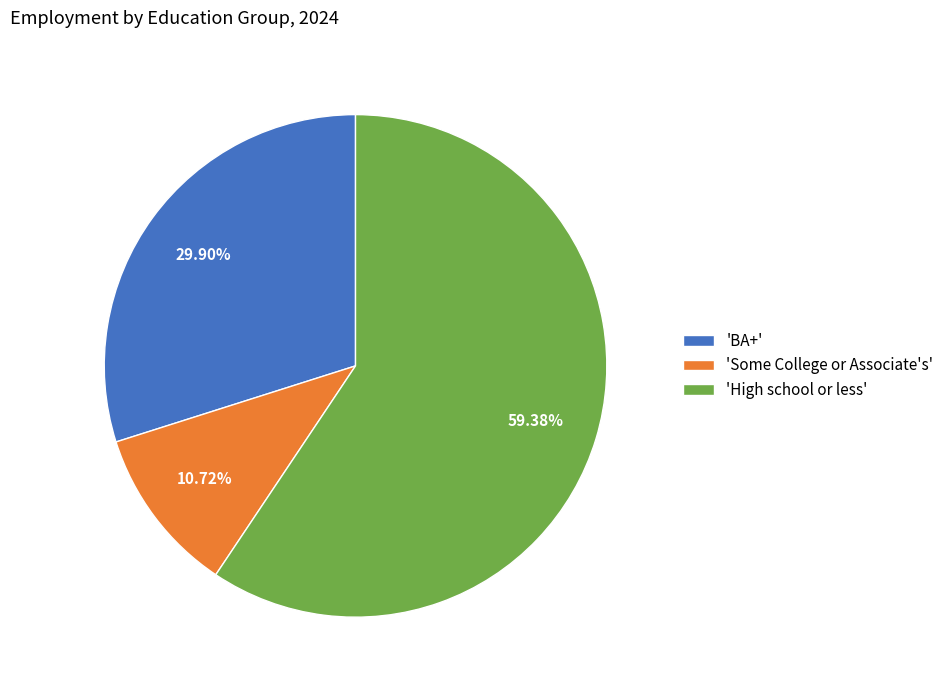

Is 'High school or less' the majority of the pie?

Yes